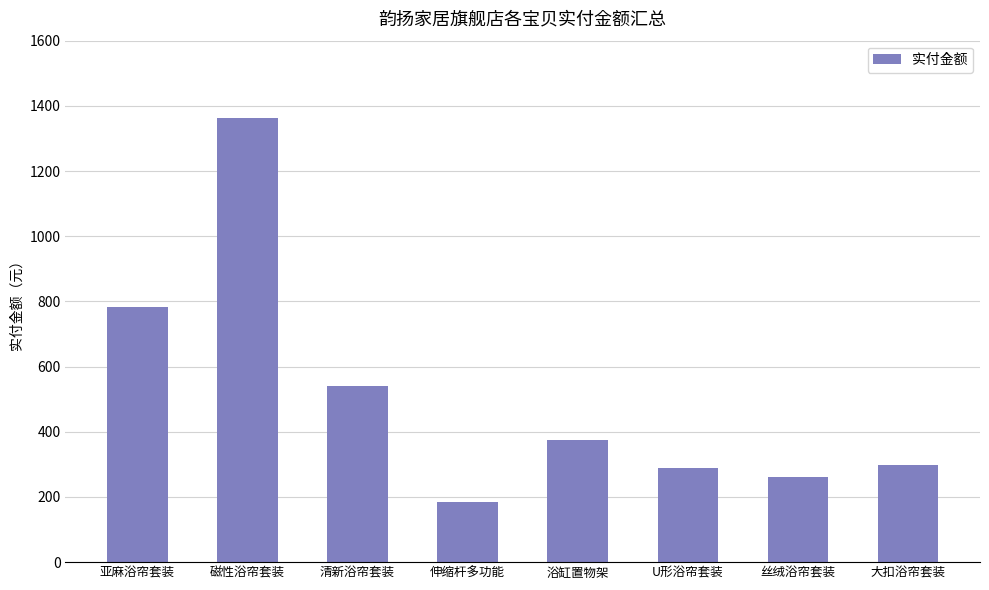

What is the approximate value at U形浴帘套装, to the nearest 50?

300